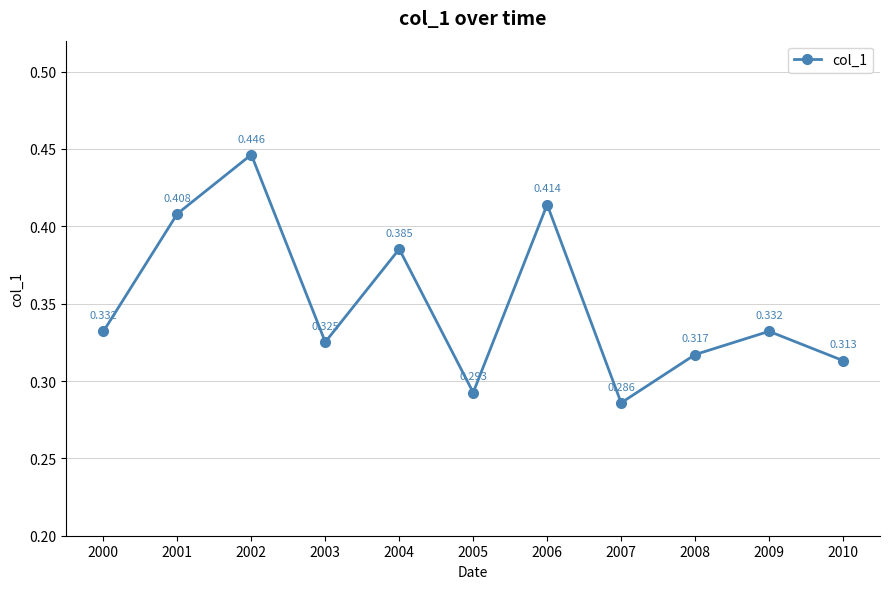

True or false: there are more than 1 points higher than both neighbors.

True